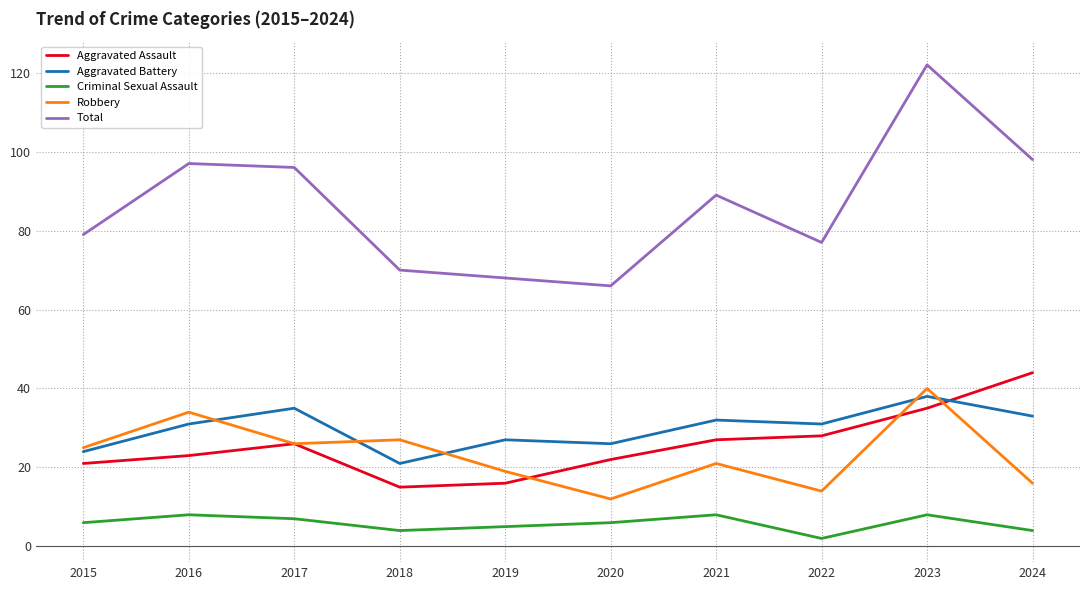

Between 2015 and 2016, which series saw the biggest shift?

Total